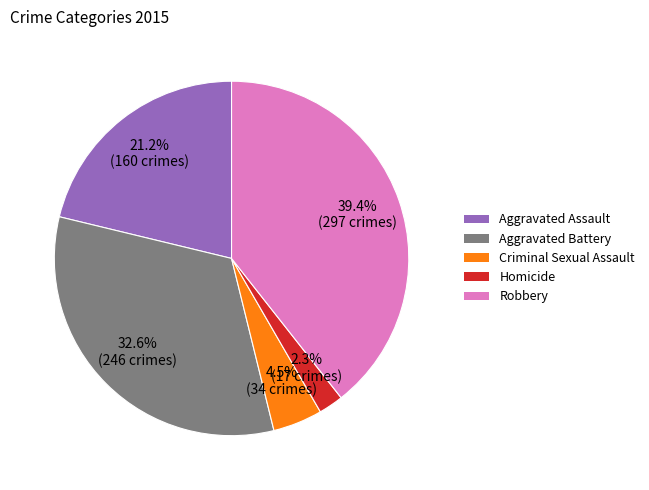

What is the ratio of the value at Aggravated Battery to the value at Criminal Sexual Assault?

7.2